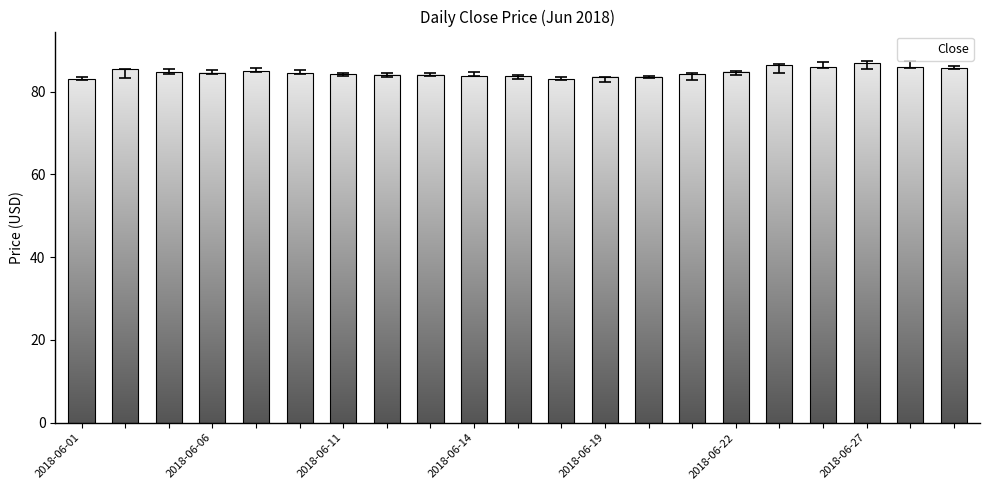

What is the value of the 12th bar from the left?

83.0